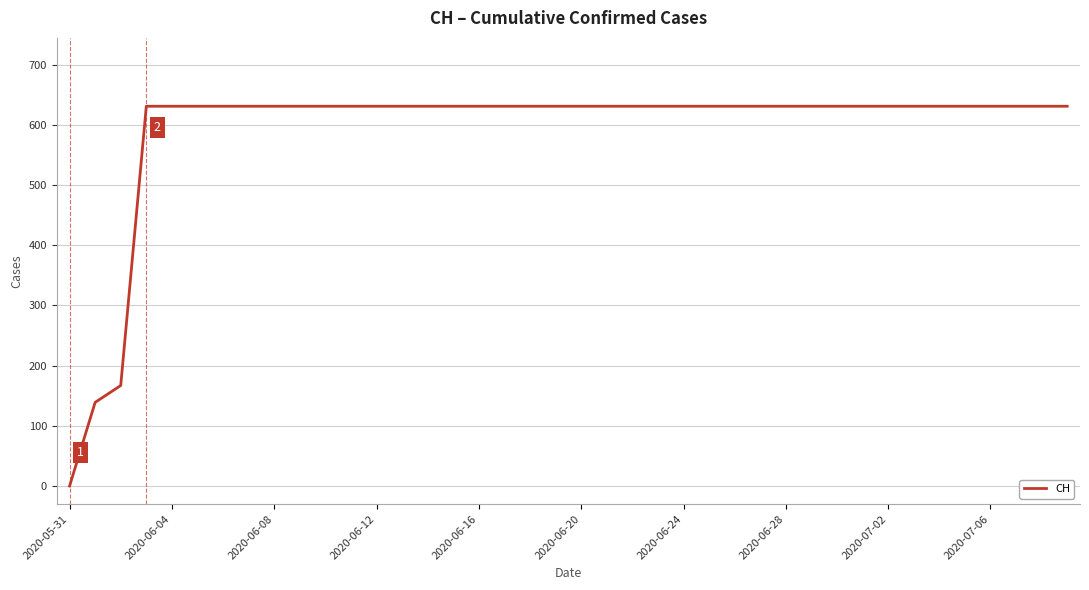

What is the maximum value shown in the chart?

631